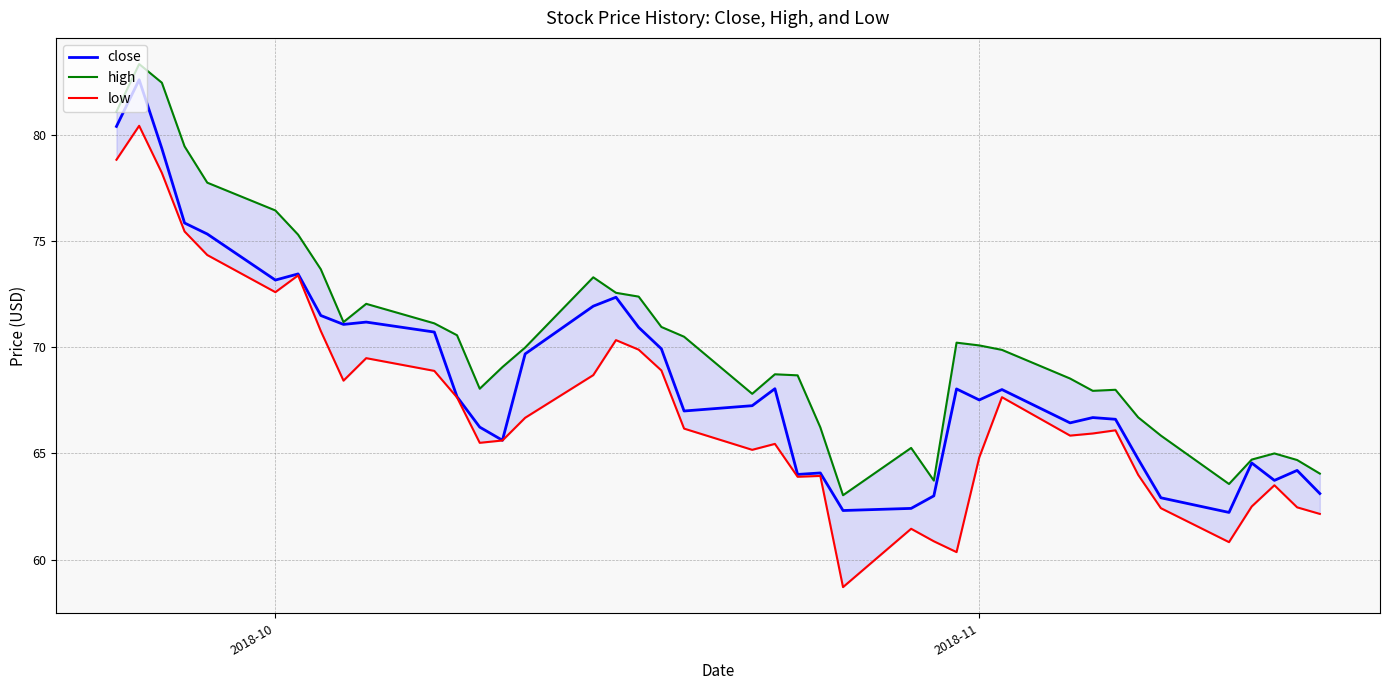

What is the highest value of the close series?

82.6